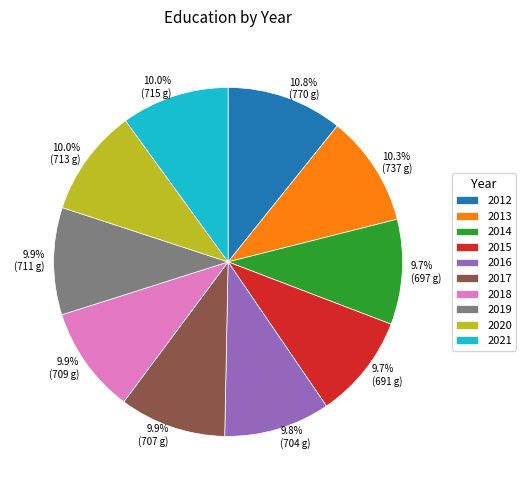

Does 2019 represent more than half of the total?

No